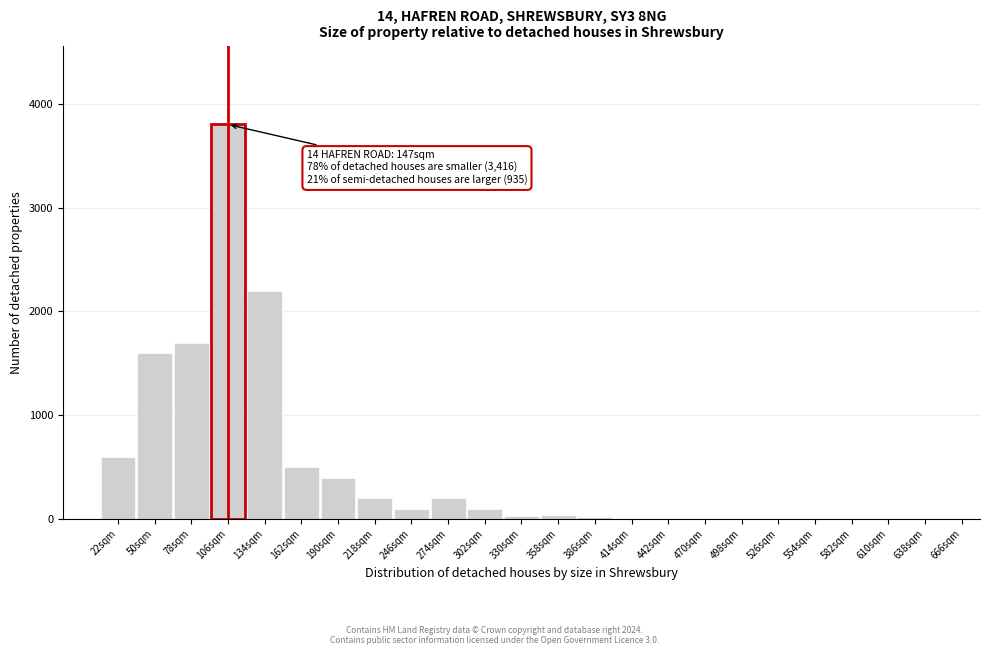

What is the change in value from 50sqm to 134sqm?

+600